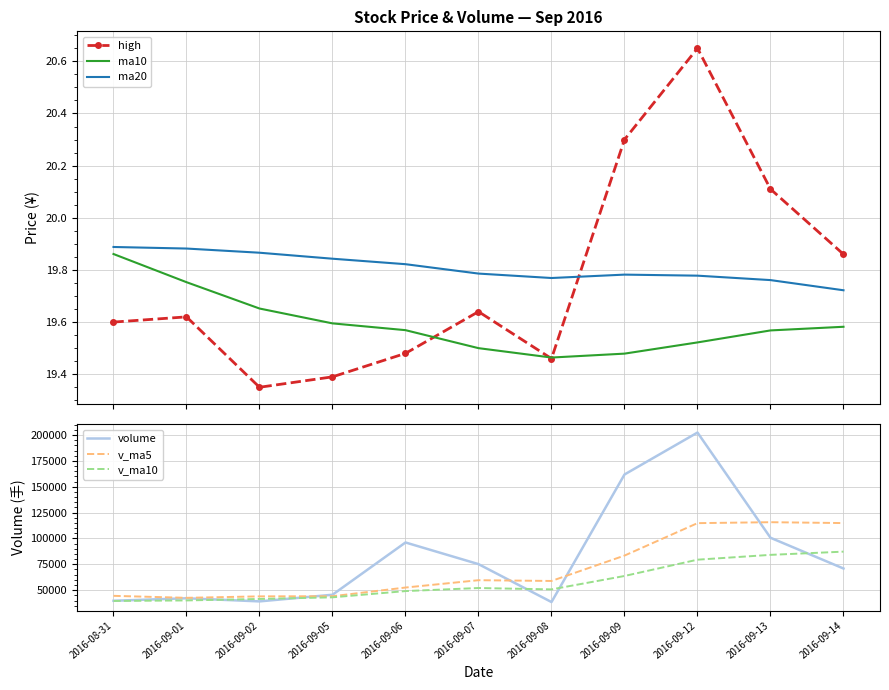

What are all the series names shown in the legend?

high, ma10, ma20, volume, v_ma5, v_ma10